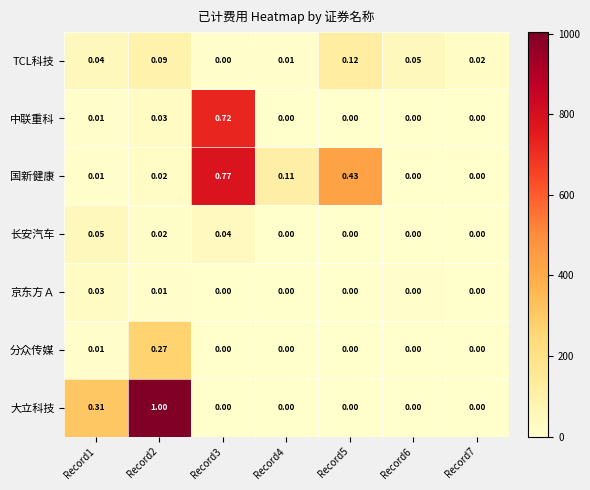

What is the maximum value shown in the chart?

1005.7